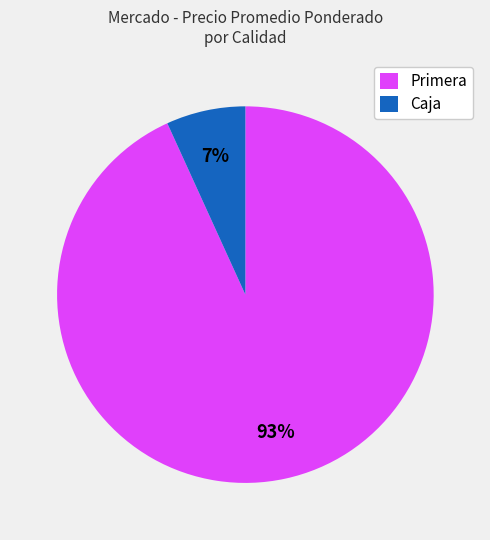

Which slice is the largest?

Primera